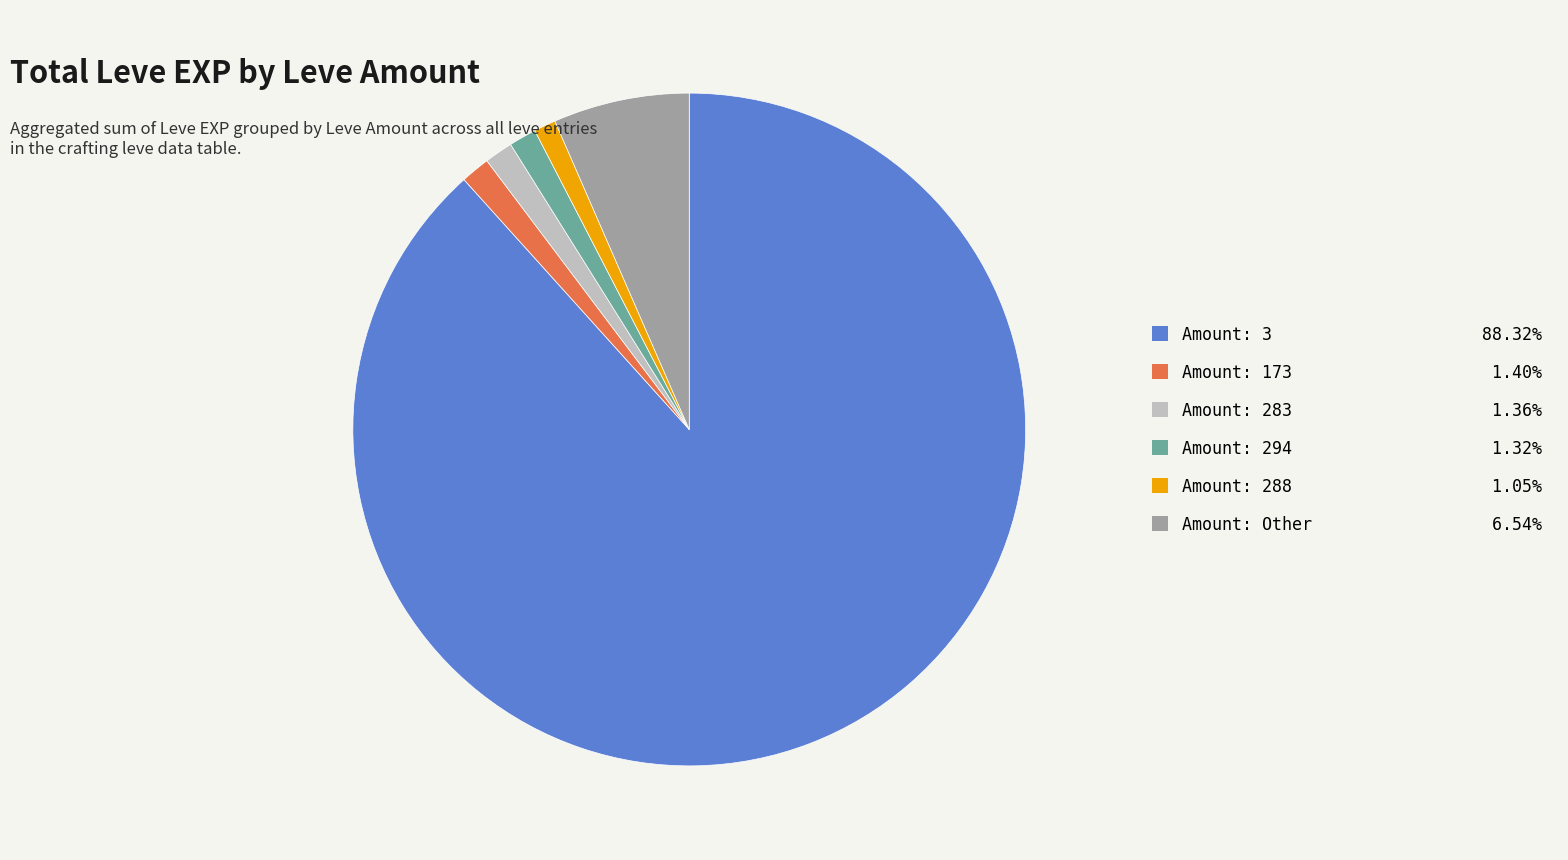

Does Amount: 173 1.40% represent more than half of the total?

No